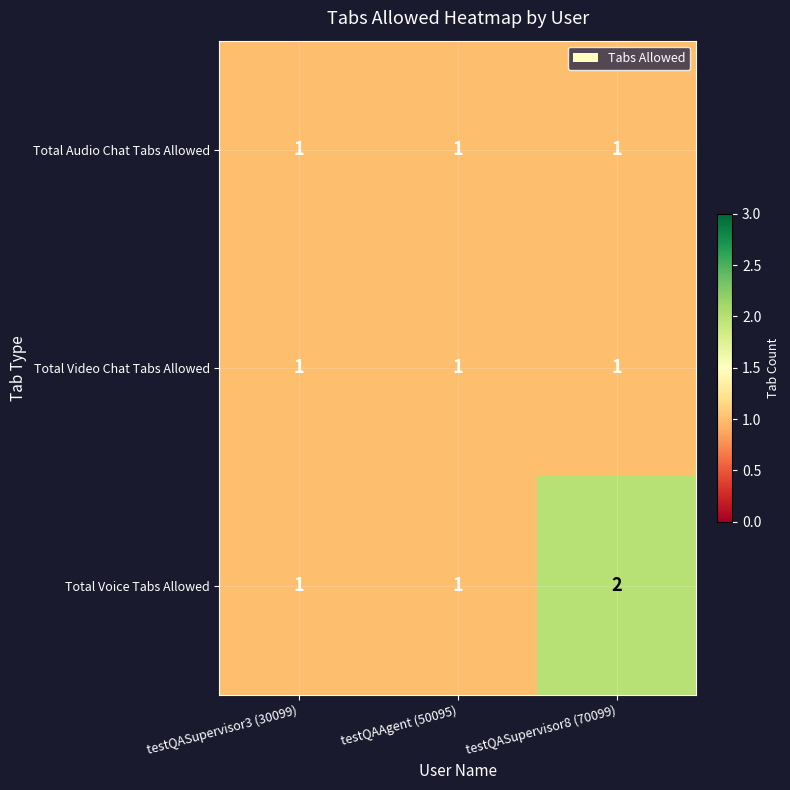

Reading left to right, what are all the values shown in this chart?

Total Audio Chat Tabs Allowed: testQASupervisor3 (30099)=1	testQAAgent (50095)=1	testQASupervisor8 (70099)=1
Total Video Chat Tabs Allowed: testQASupervisor3 (30099)=1	testQAAgent (50095)=1	testQASupervisor8 (70099)=1
Total Voice Tabs Allowed: testQASupervisor3 (30099)=1	testQAAgent (50095)=1	testQASupervisor8 (70099)=2